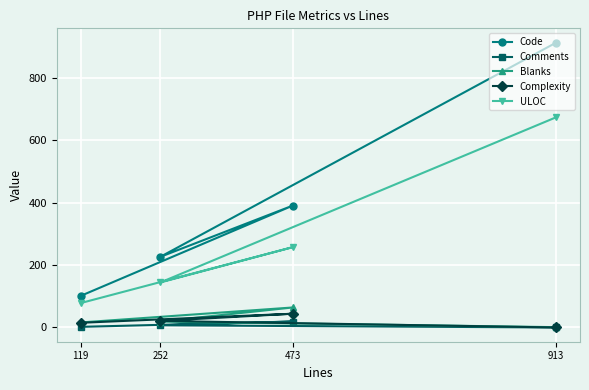

At which label does Complexity reach its minimum?

913